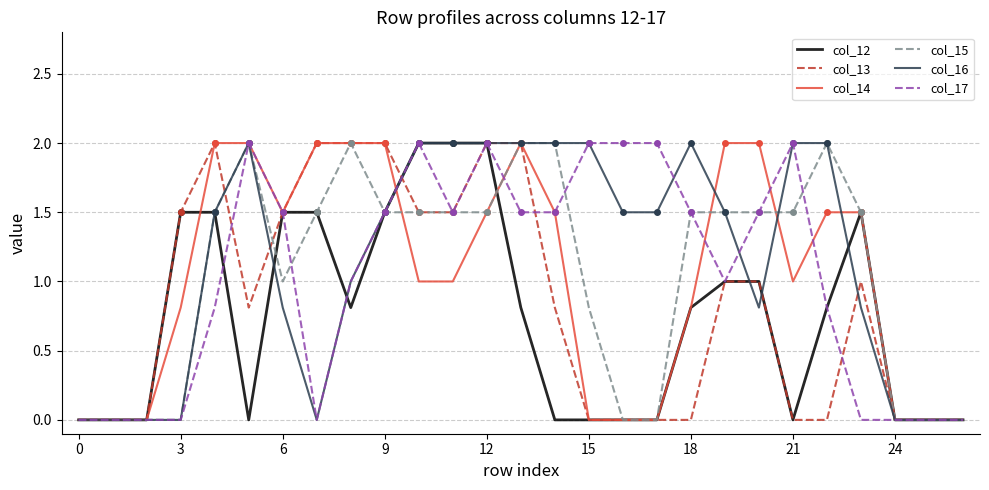

At how many categories does at least one series exceed 1?

21